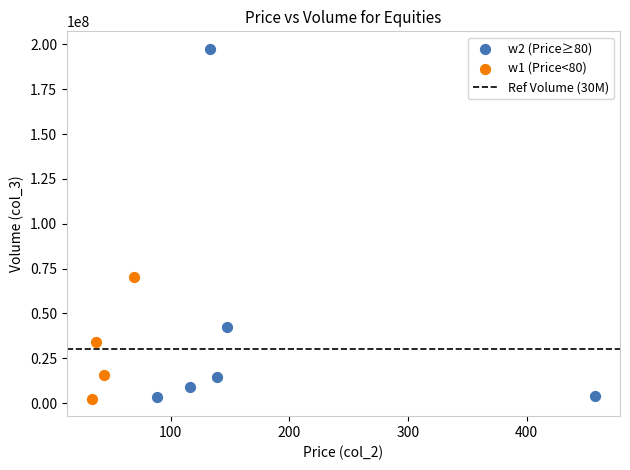

Which series contains the highest Y value?

w2 (Price≥80)